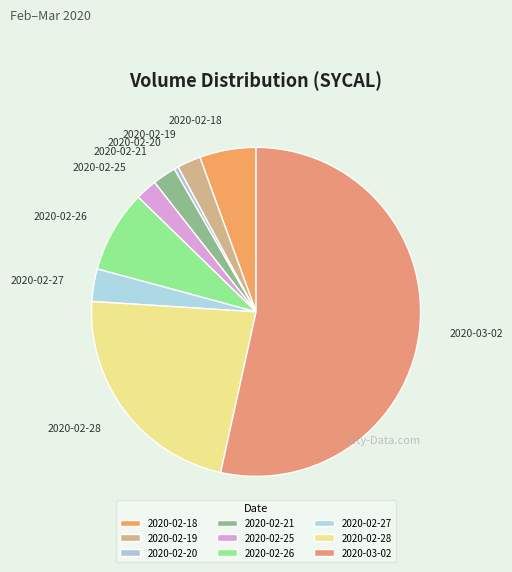

Is the sum of 2020-02-25 and 2020-02-20 greater than half?

No